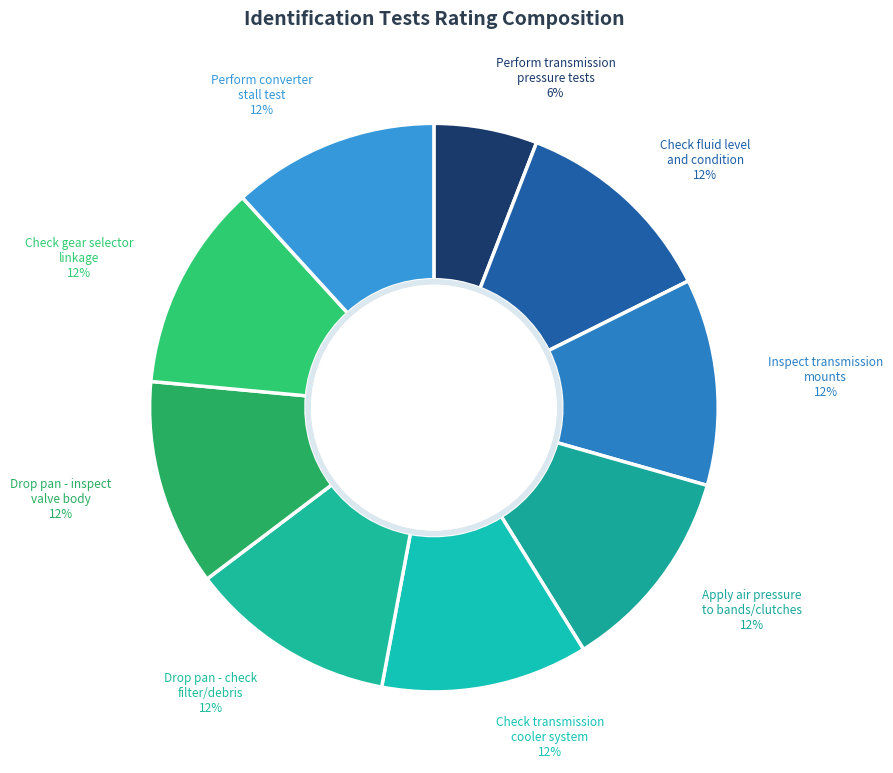

To the nearest percent, what is the average slice percentage?

11%